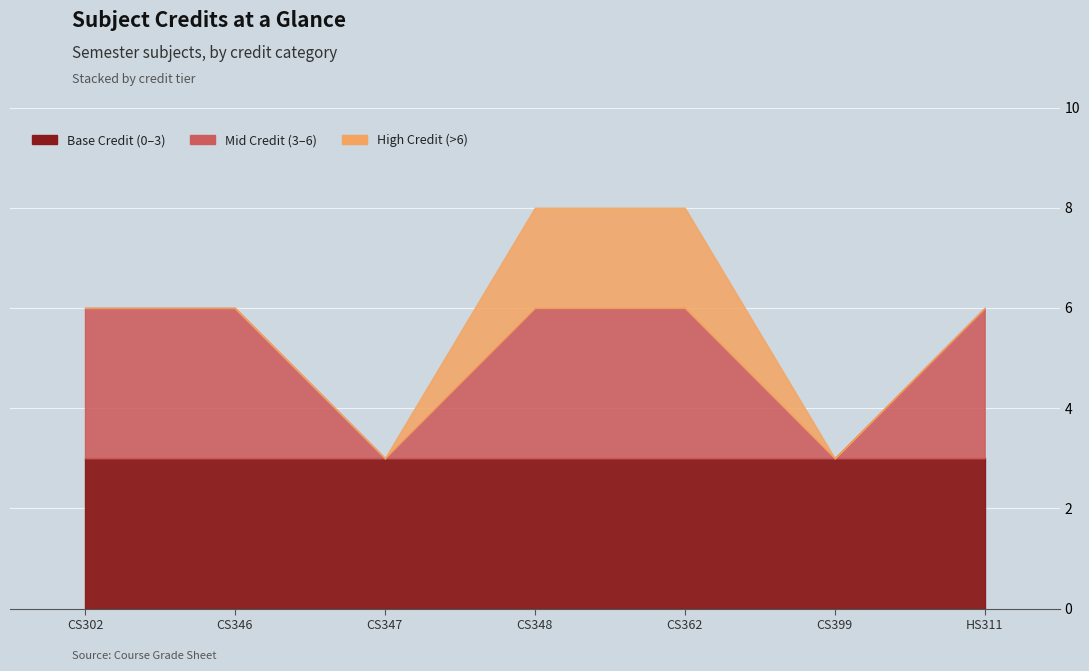

What is the label of the 7th point from the right?

CS302